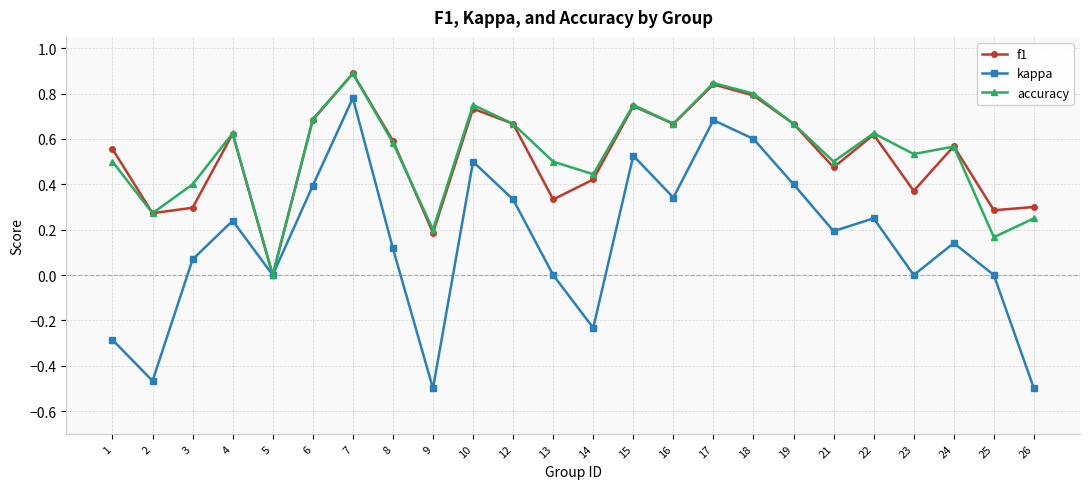

Is it true that f1 equals 0.3 at 13?

True